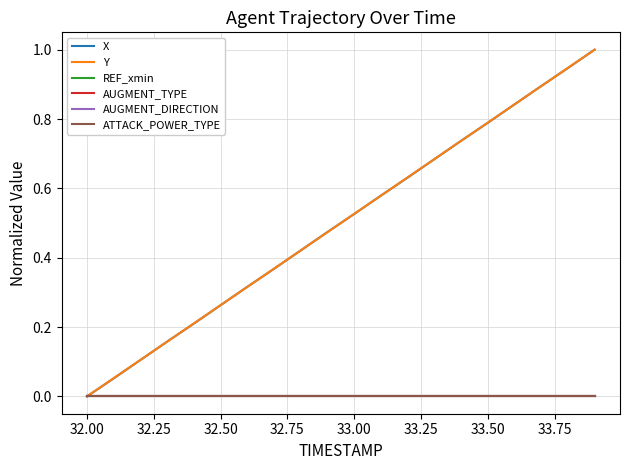

Does the chart display data point markers on the line(s)?

No